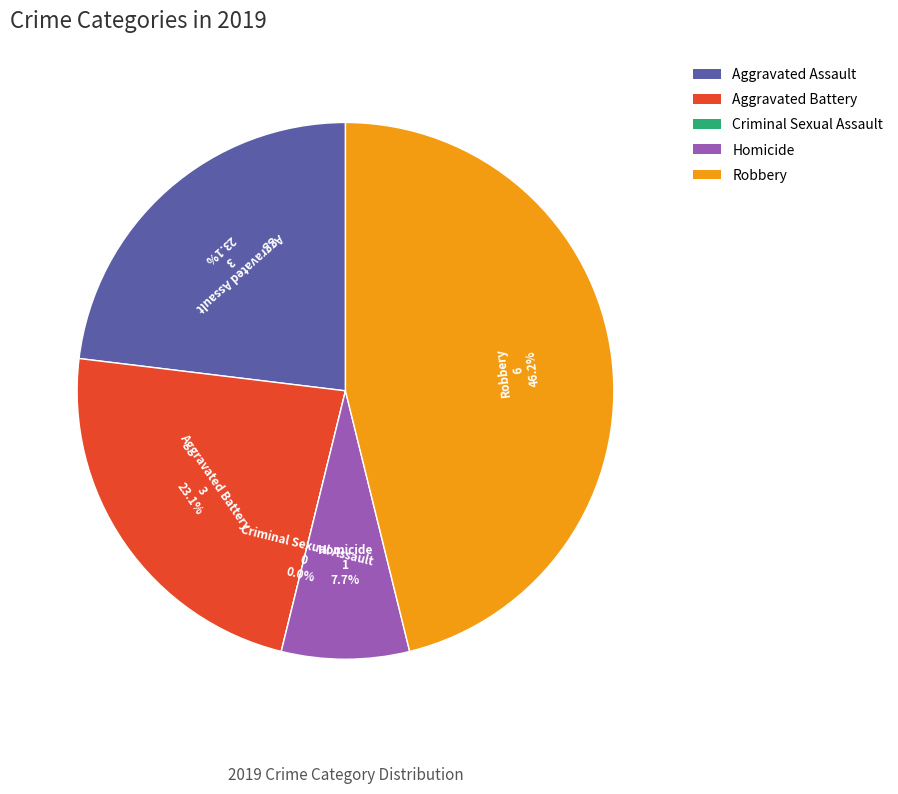

Approximately how many times larger is the value at Aggravated Battery compared to Robbery?

0.5